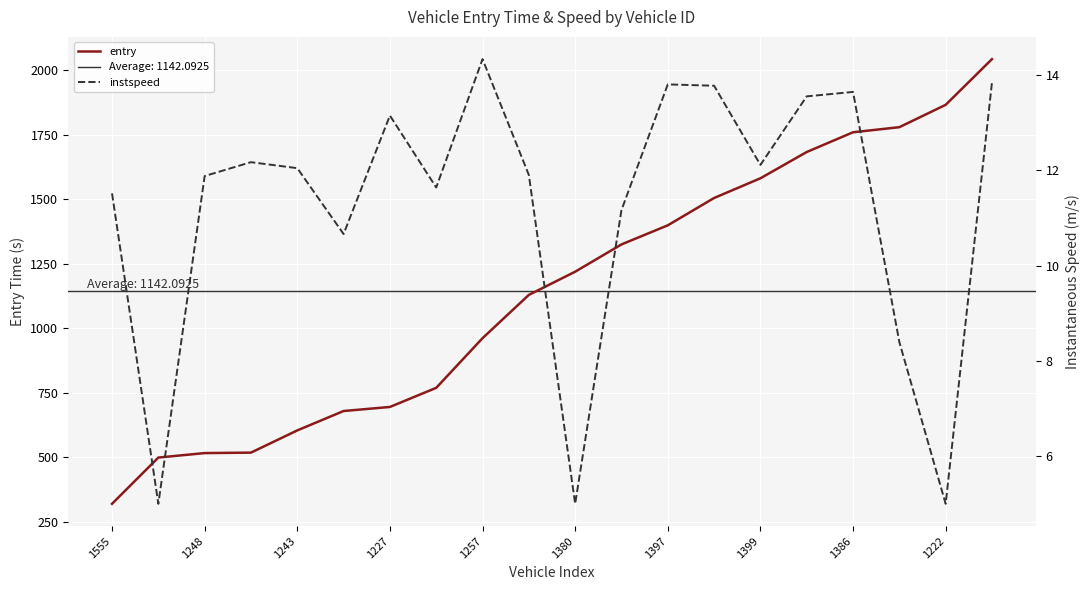

At how many categories does at least one series exceed 1910?

1